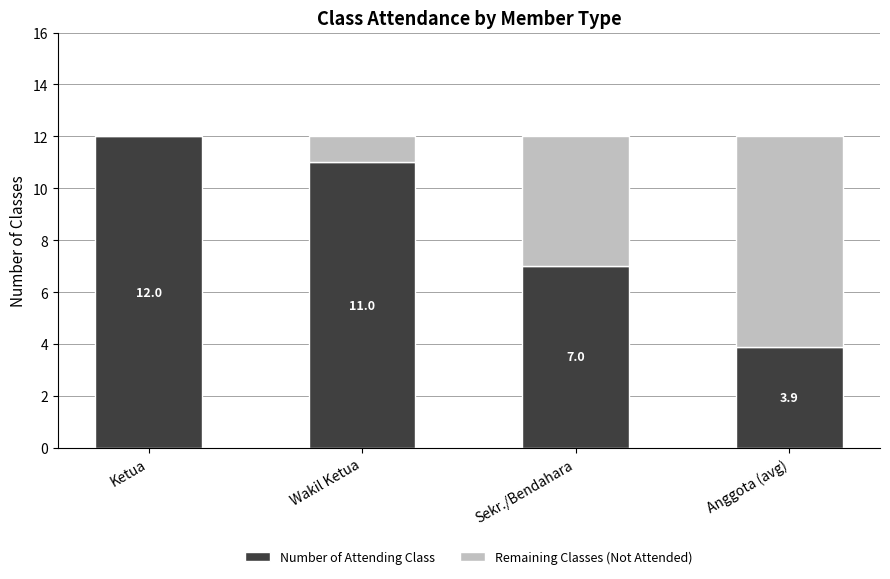

The Number of Attending Class series shows 16.9 at Ketua. True or false?

False